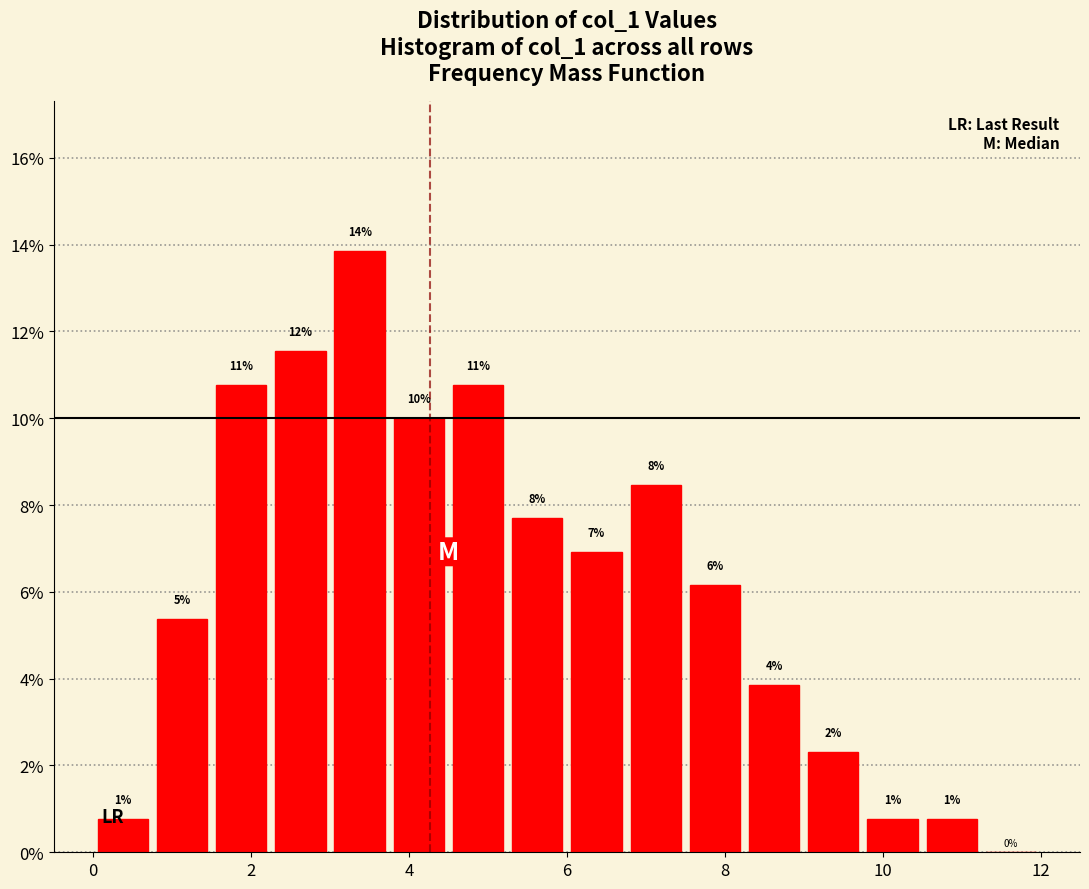

Read against the x-axis, roughly where is the centre of the tallest bar?

3.4